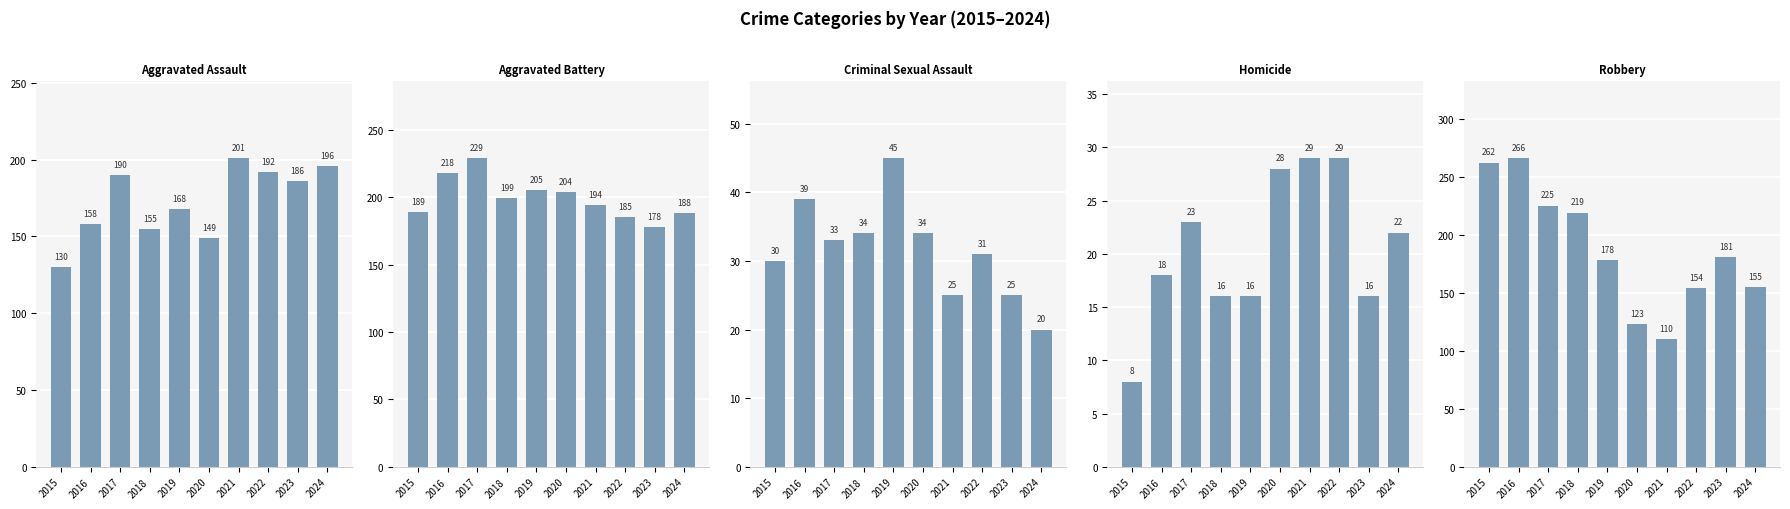

Count the number of data series in this chart.

5